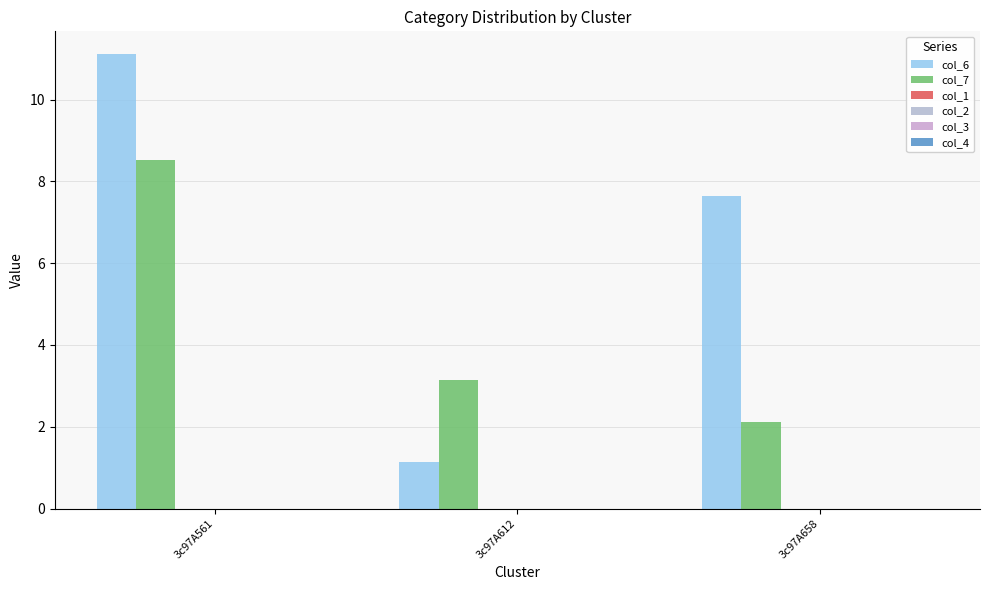

How many data points does each series have?

3